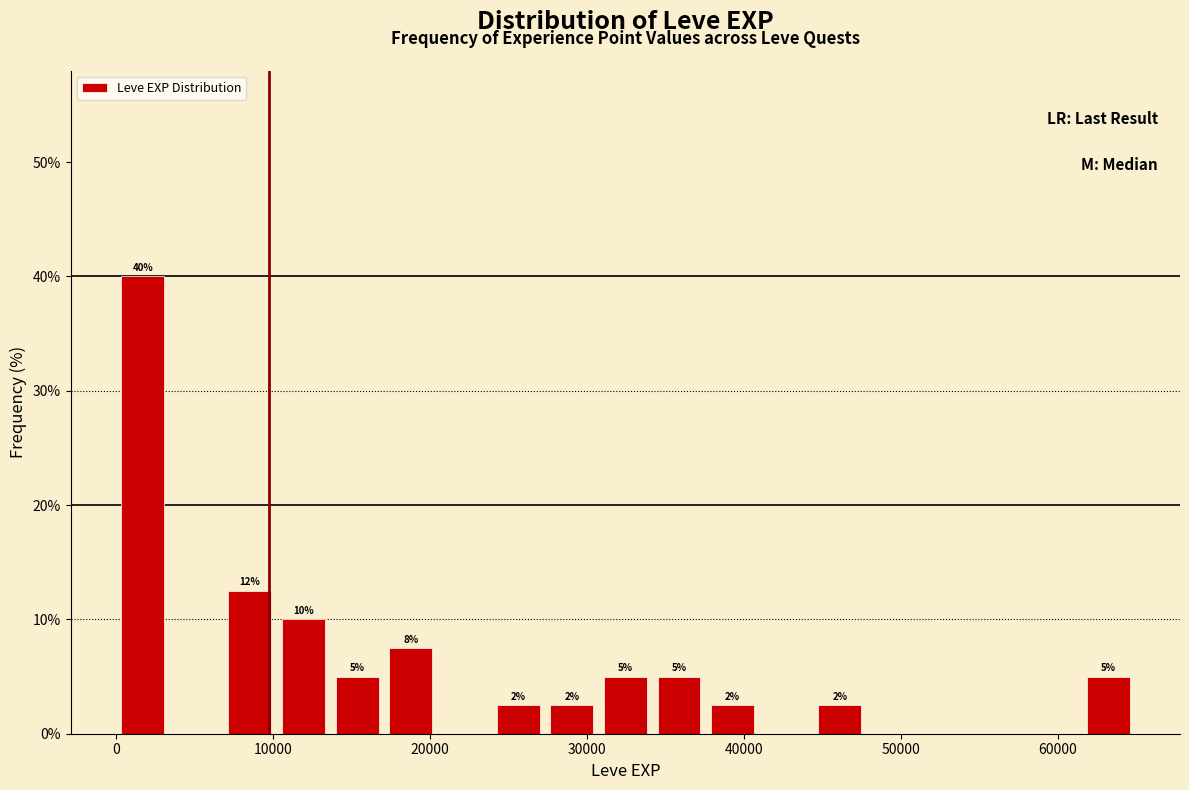

Read against the x-axis, roughly where is the centre of the tallest bar?

2000